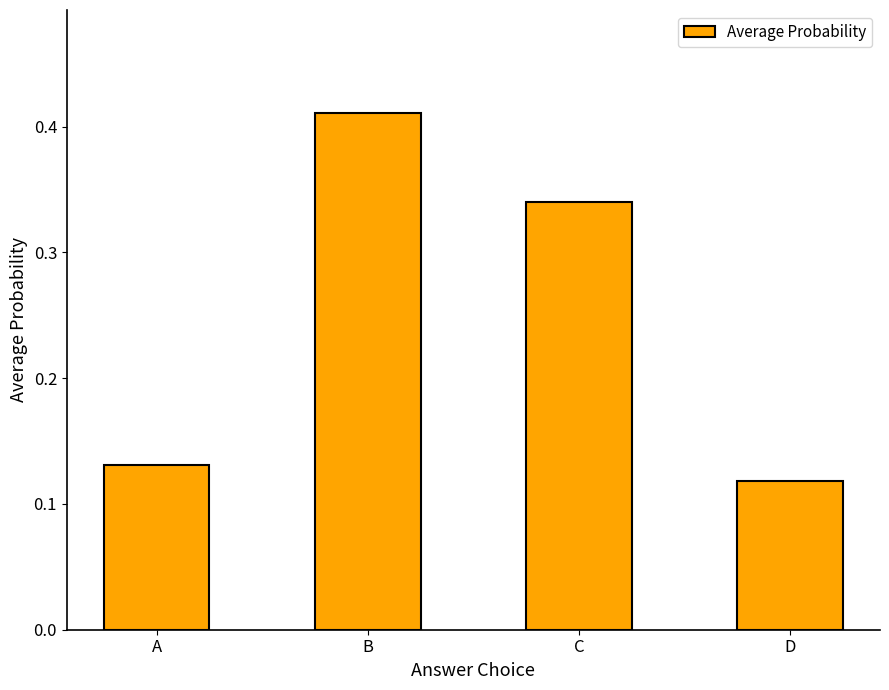

What is the sum of the values at A and B?

0.5